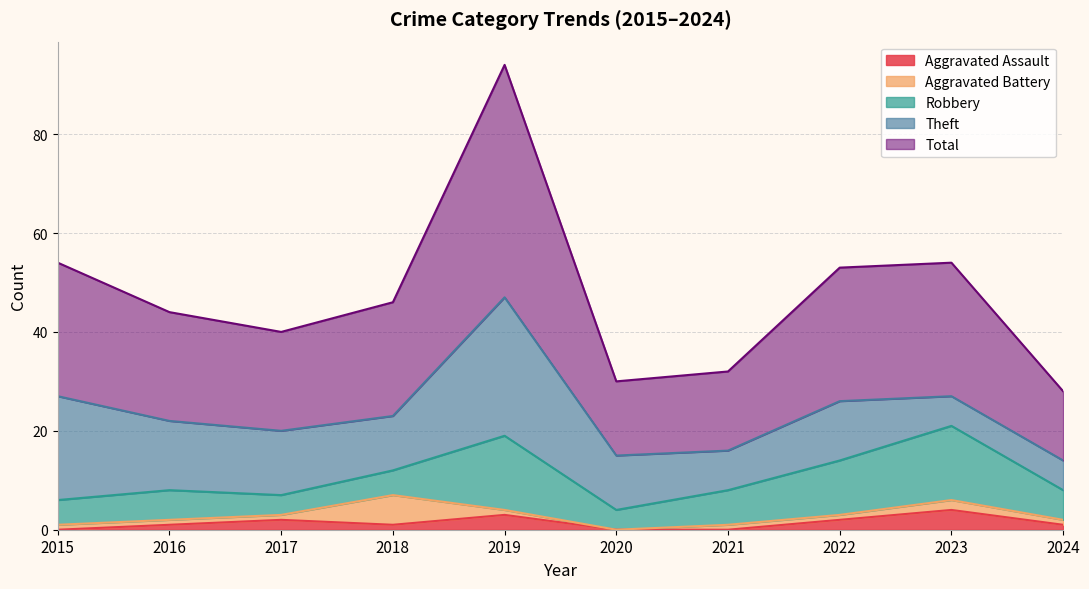

The Aggravated Assault series shows 1 at 2016. True or false?

True